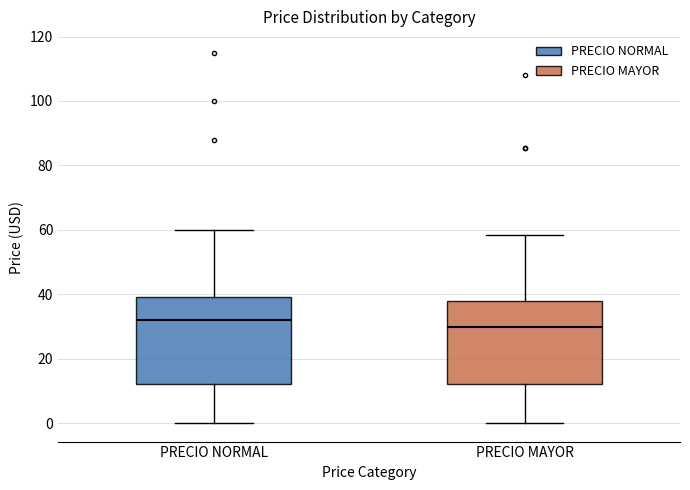

Reading left to right, read every box against the y-axis: the position of its median line, the range the box covers, and the ends of its whiskers. The values are not printed on the chart, so give them approximately, as read against the axis.

PRECIO NORMAL: median 32, box 12 to 40, whiskers 0 to 60
PRECIO MAYOR: median 30, box 12 to 38, whiskers 0 to 58